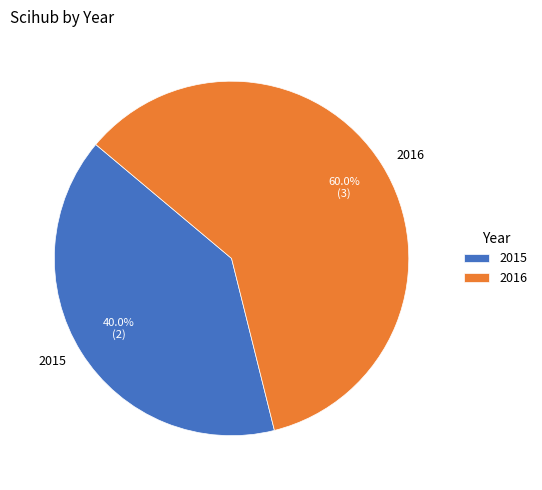

Is it true that 2015 is 40% of the pie?

True